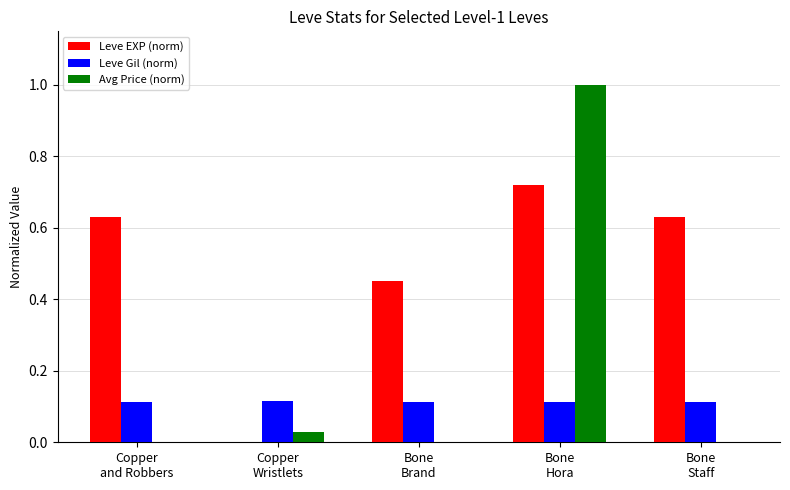

How many groups of bars are there?

5